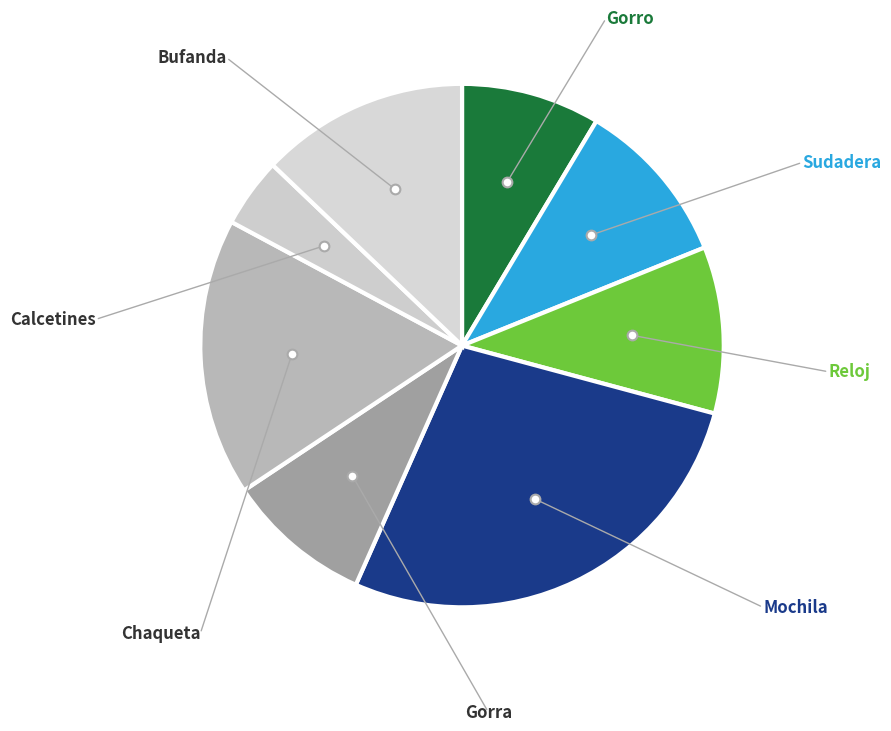

Is there a majority slice in this chart?

No